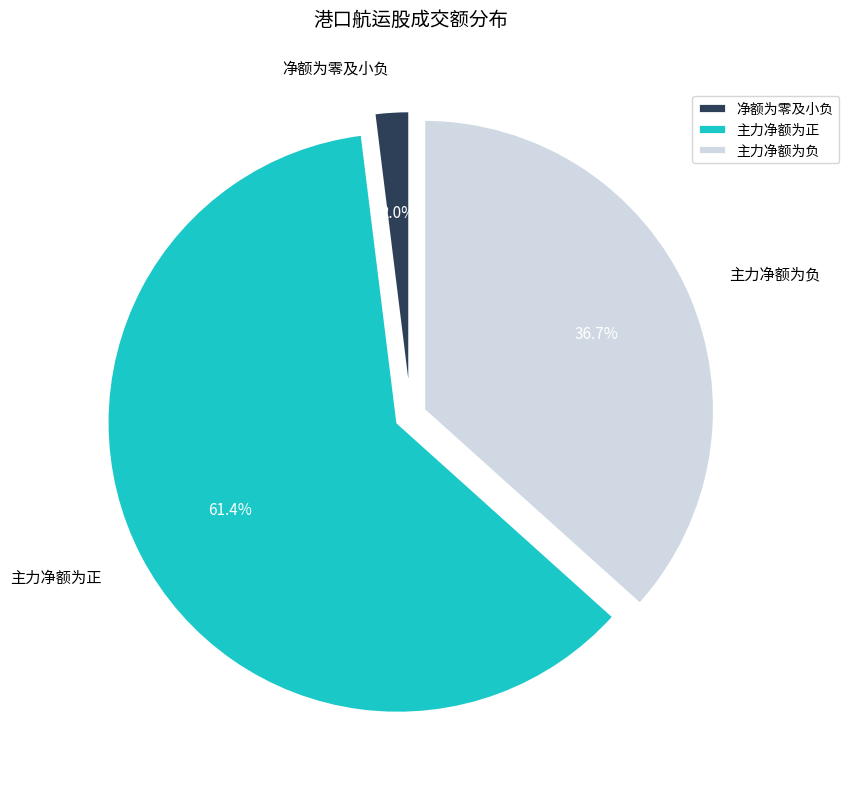

Combined, do 主力净额为正 and 净额为零及小负 account for over 50%?

Yes